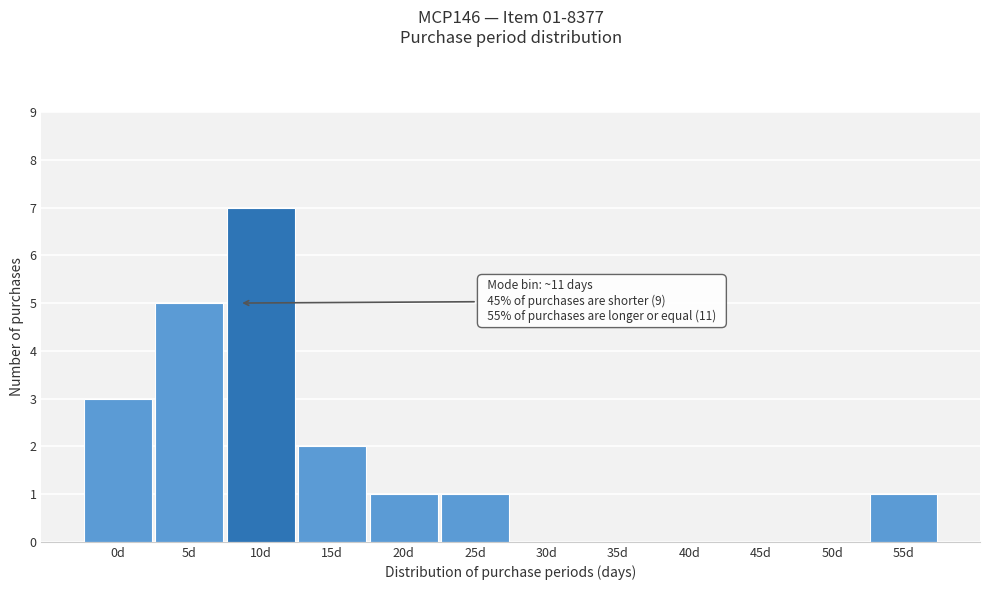

Reading left to right, extract all data points from this chart.

0d=3	5d=5	10d=7	15d=2	20d=1	25d=1	30d=0	35d=0	40d=0	45d=0	50d=0	55d=1